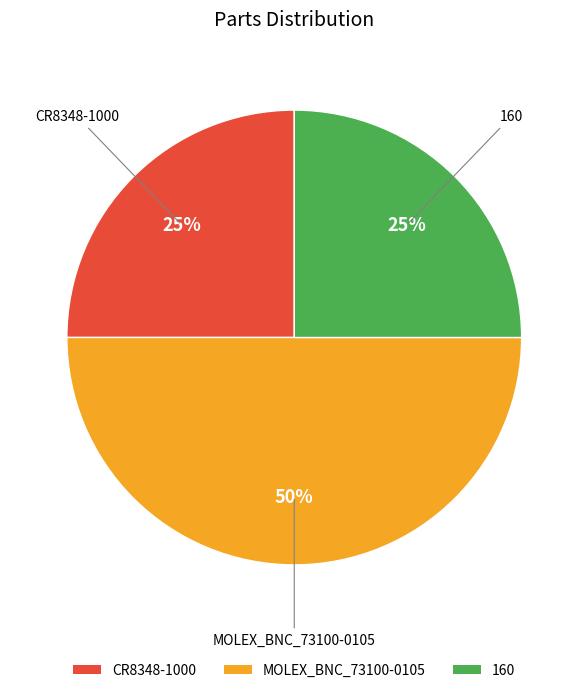

Combined, do 160 and MOLEX_BNC_73100-0105 account for over 50%?

Yes